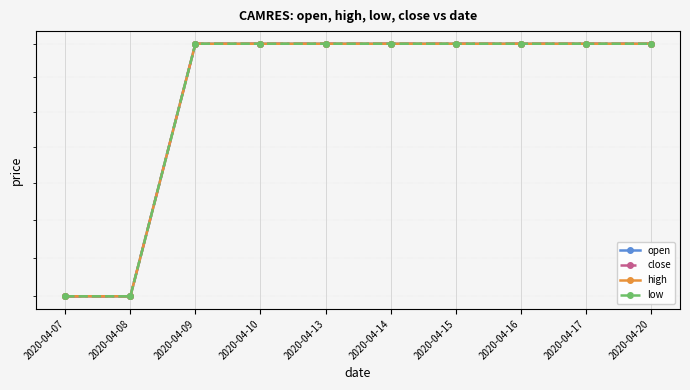

What is the total value across all series at 2020-04-09?

1.0